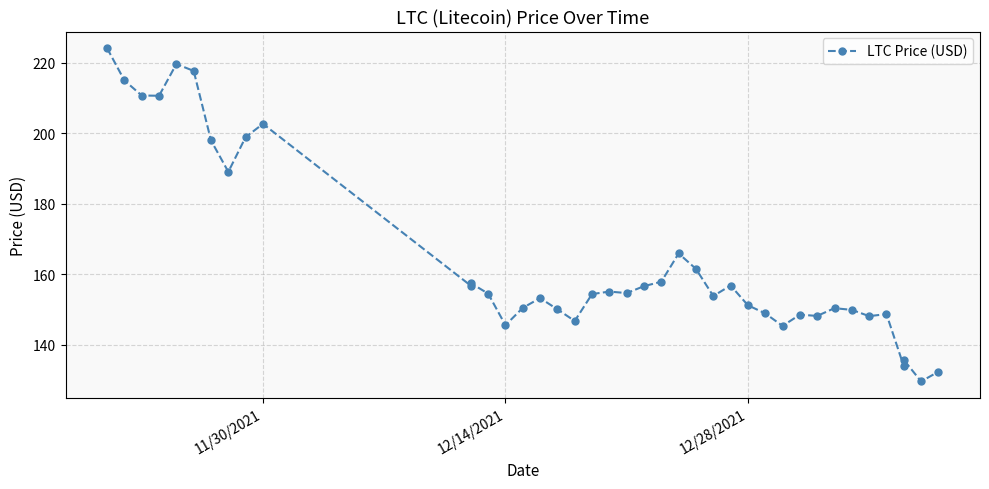

How many points are higher than both their immediate neighbors (excluding endpoints)?

11